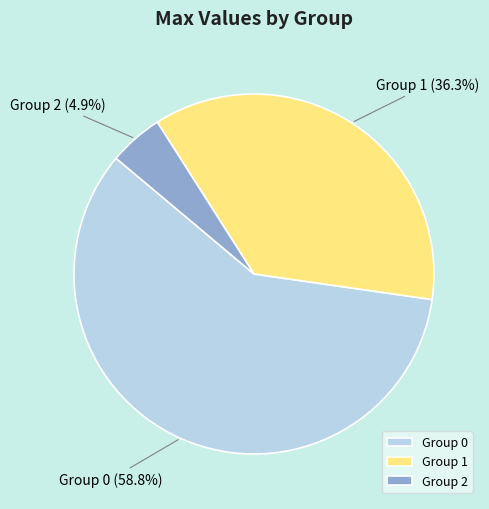

Count the number of slices in the pie.

3